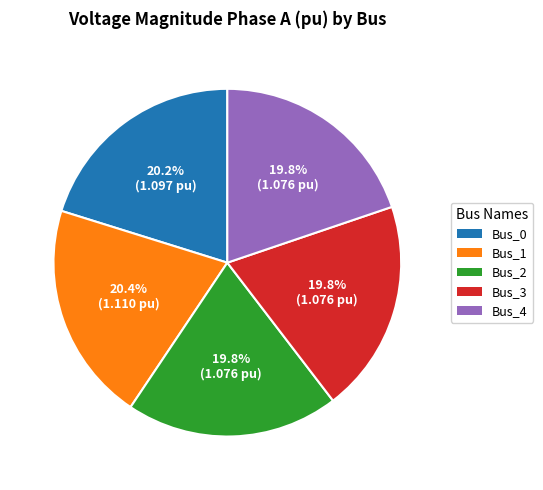

Is there a majority slice in this chart?

No